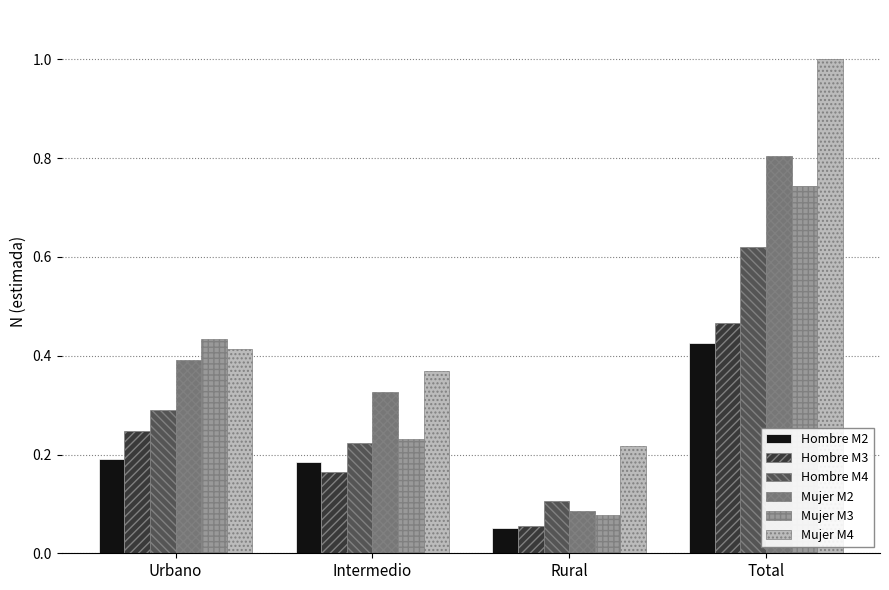

At how many categories does at least one series exceed 0?

4